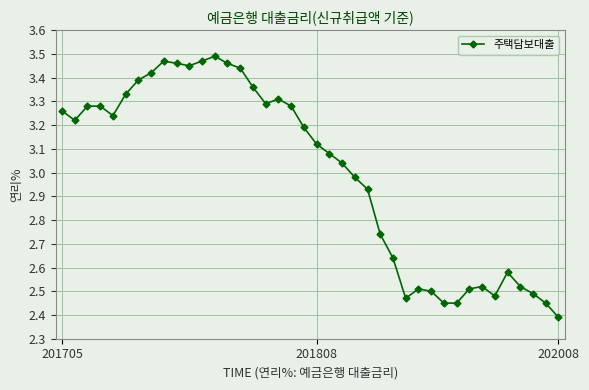

What is the minimum value shown in the chart?

2.4